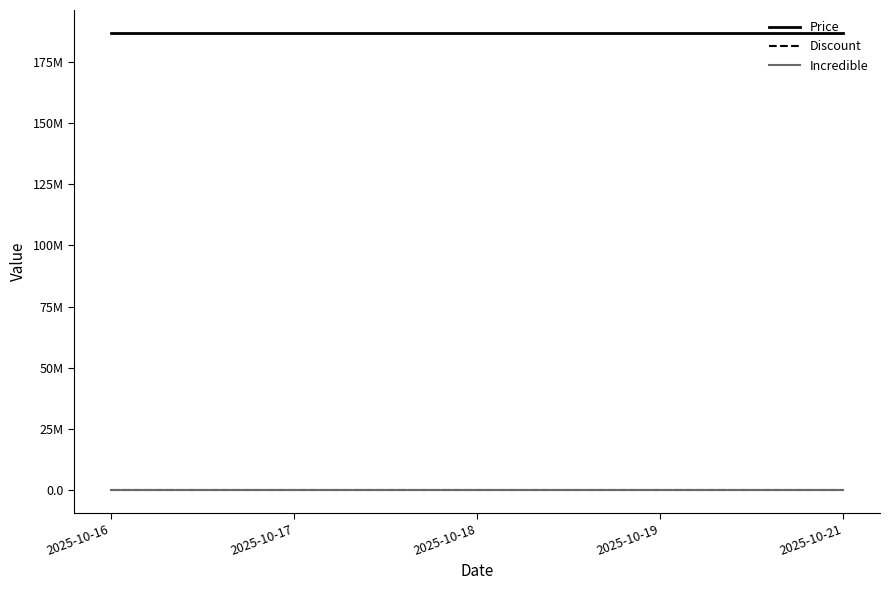

At how many categories does at least one series exceed 10754404?

5